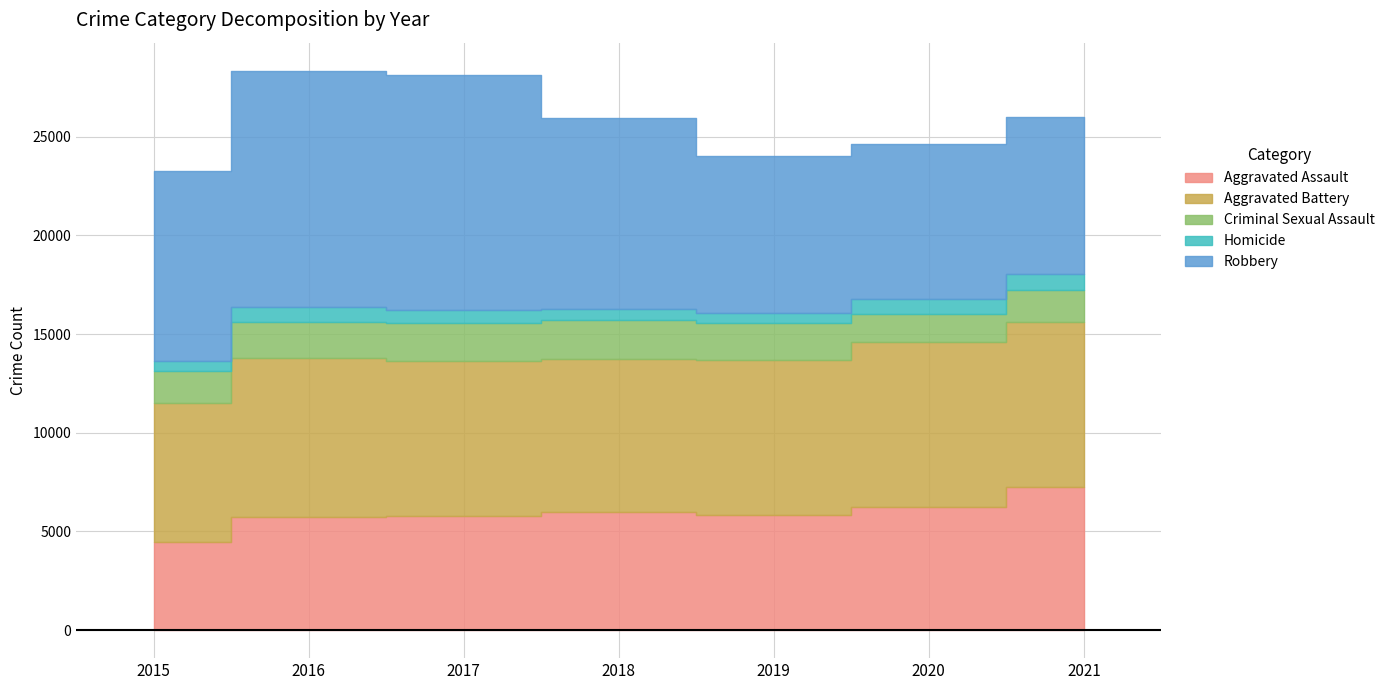

What is the sum of the Criminal Sexual Assault values at 2019 and 2015?

3510